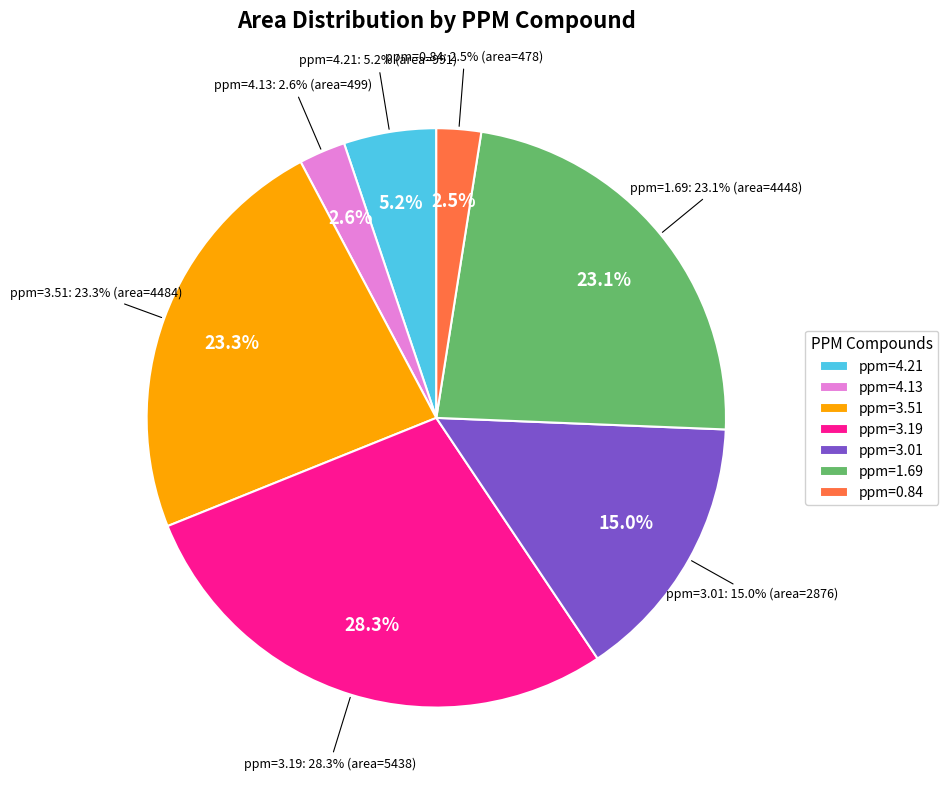

To the nearest percent, what percentage of the pie is ppm=3.01?

15%